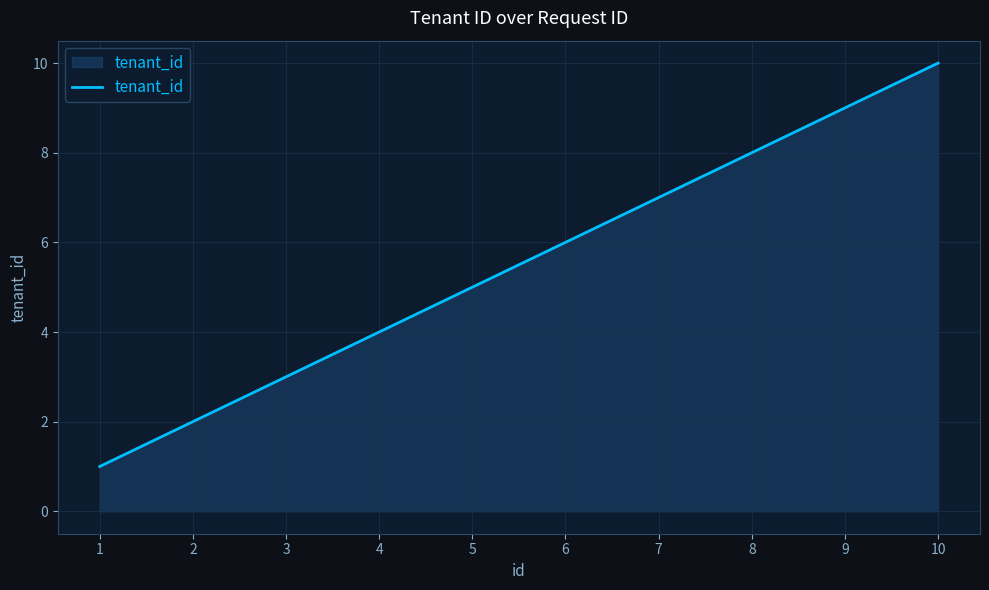

Reading right to left, list all the values displayed in this chart.

10	9	8	7	6	5	4	3	2	1